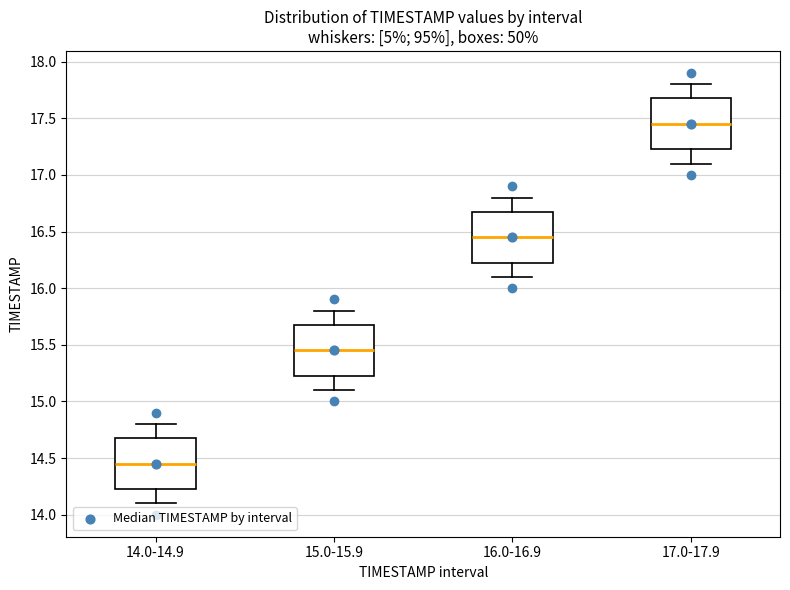

Where is the upper edge of the box for 15.0-15.9 on the y-axis? The values are not printed on the chart, so give them approximately, as read against the axis.

15.70